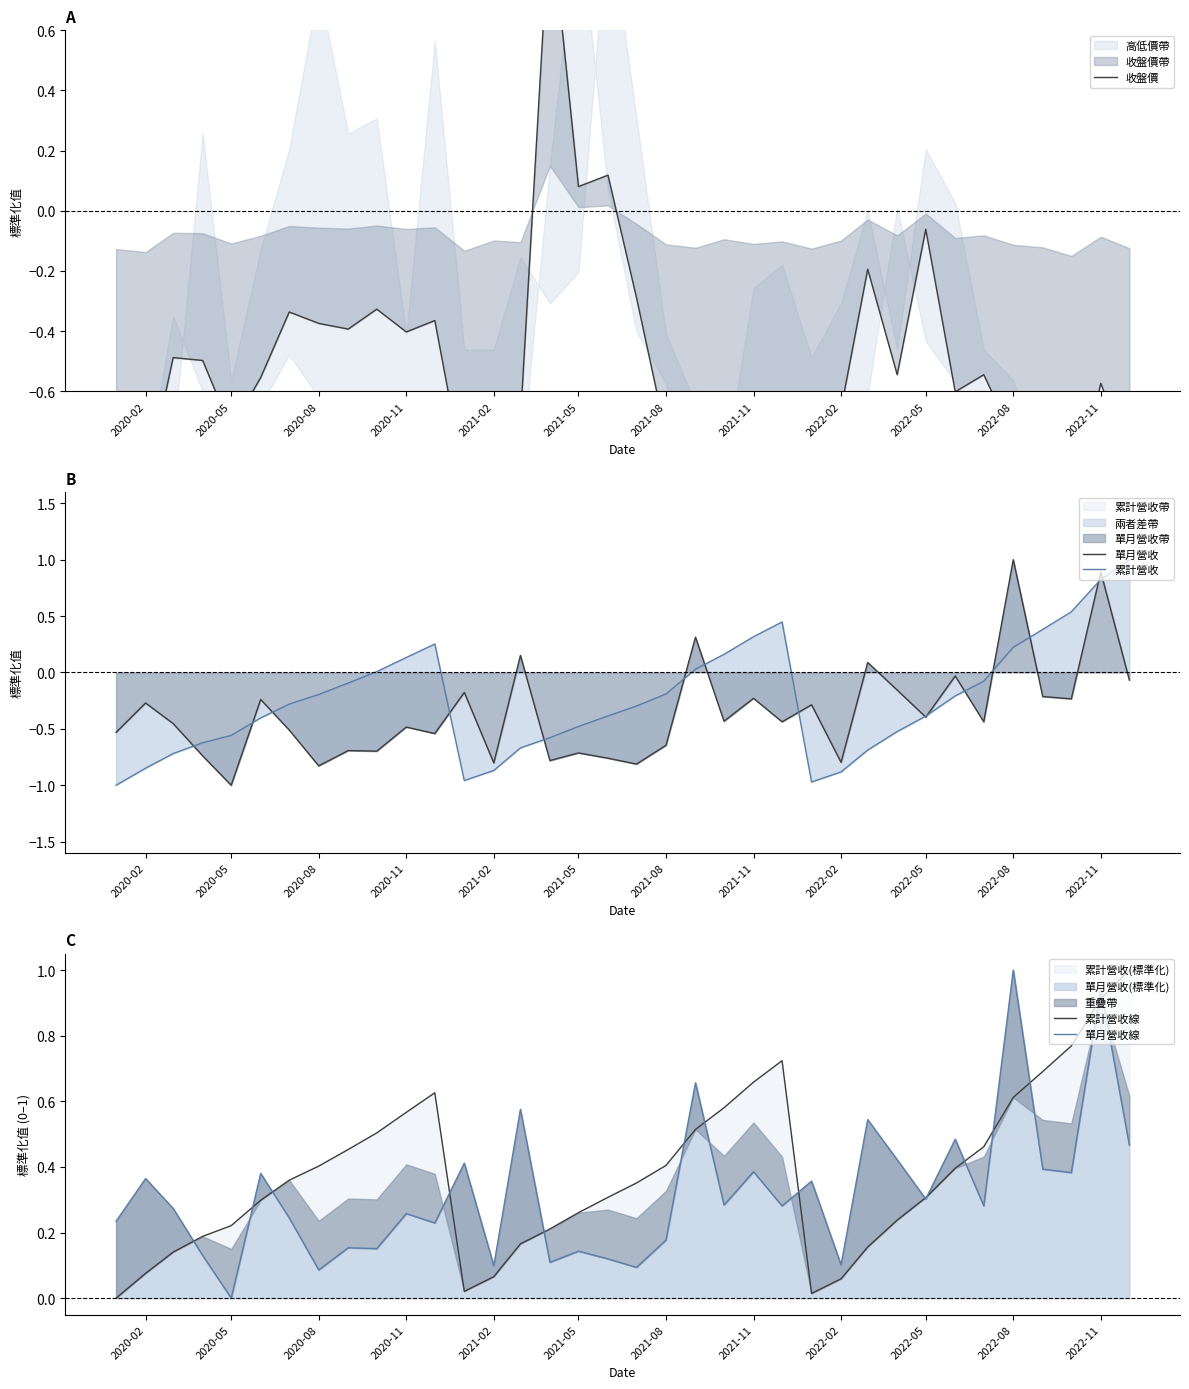

Which series has the widest spread of values?

收盤價